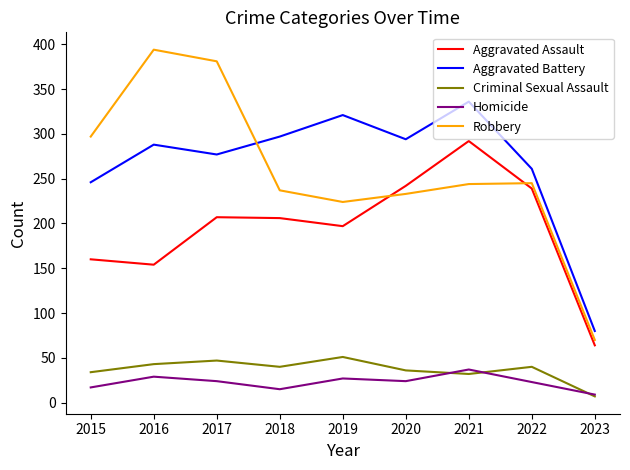

Between which two adjacent categories do Aggravated Battery and Robbery first intersect?

2017 and 2018